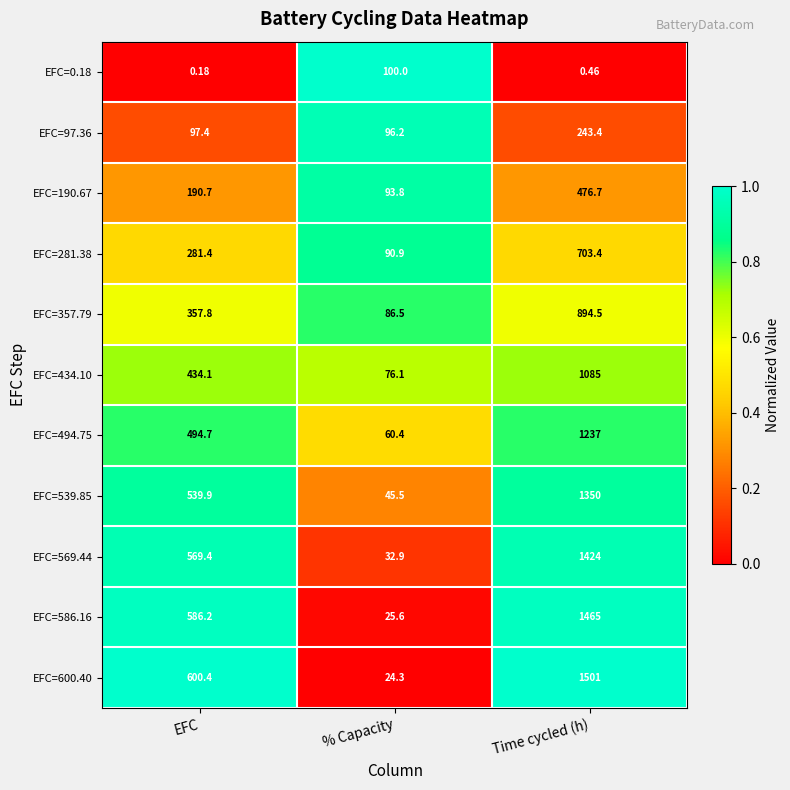

Which category has the highest value in the EFC=539.85 series?

Time cycled (h)